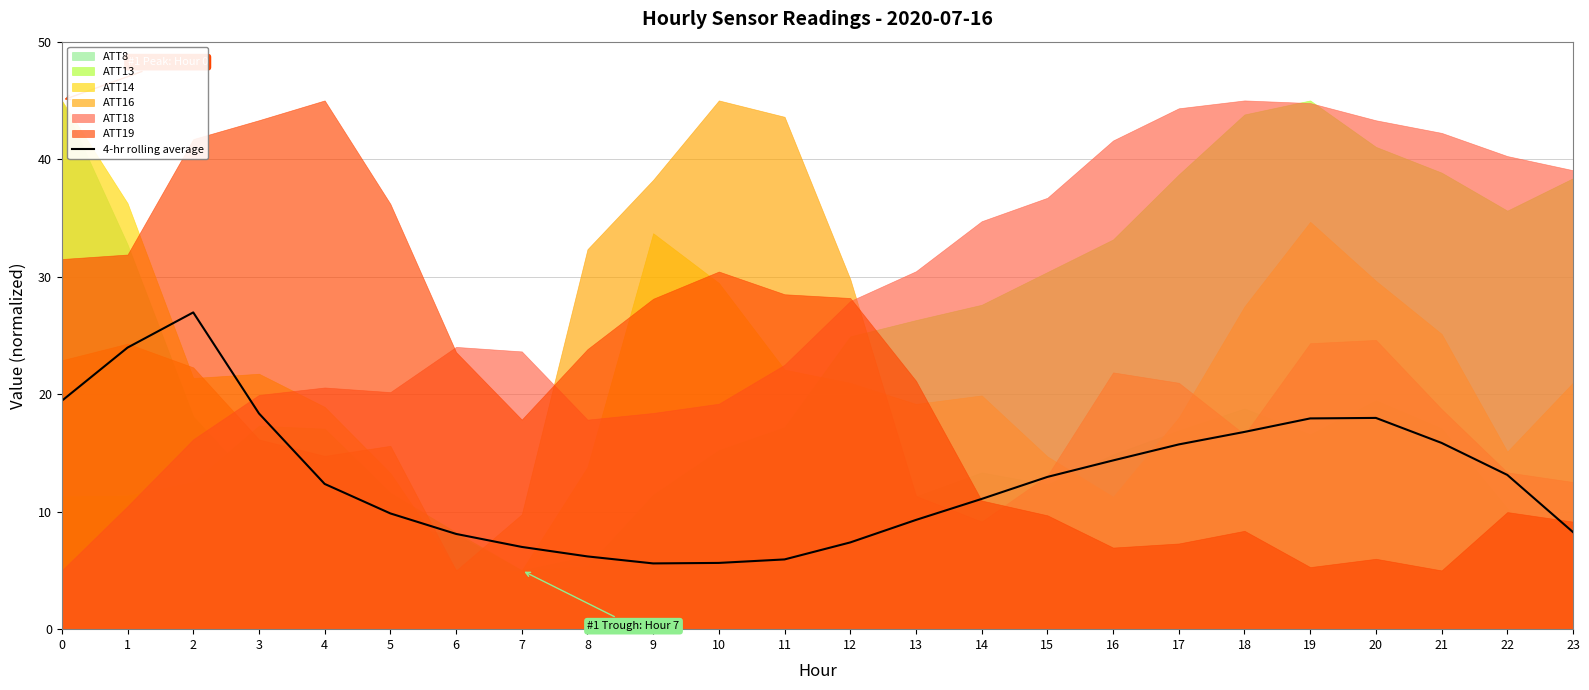

List the labels in order of value, largest first.

2, 1, 0, 3, 20, 19, 18, 21, 17, 16, 22, 15, 4, 14, 5, 13, 23, 6, 12, 7, 8, 11, 10, 9